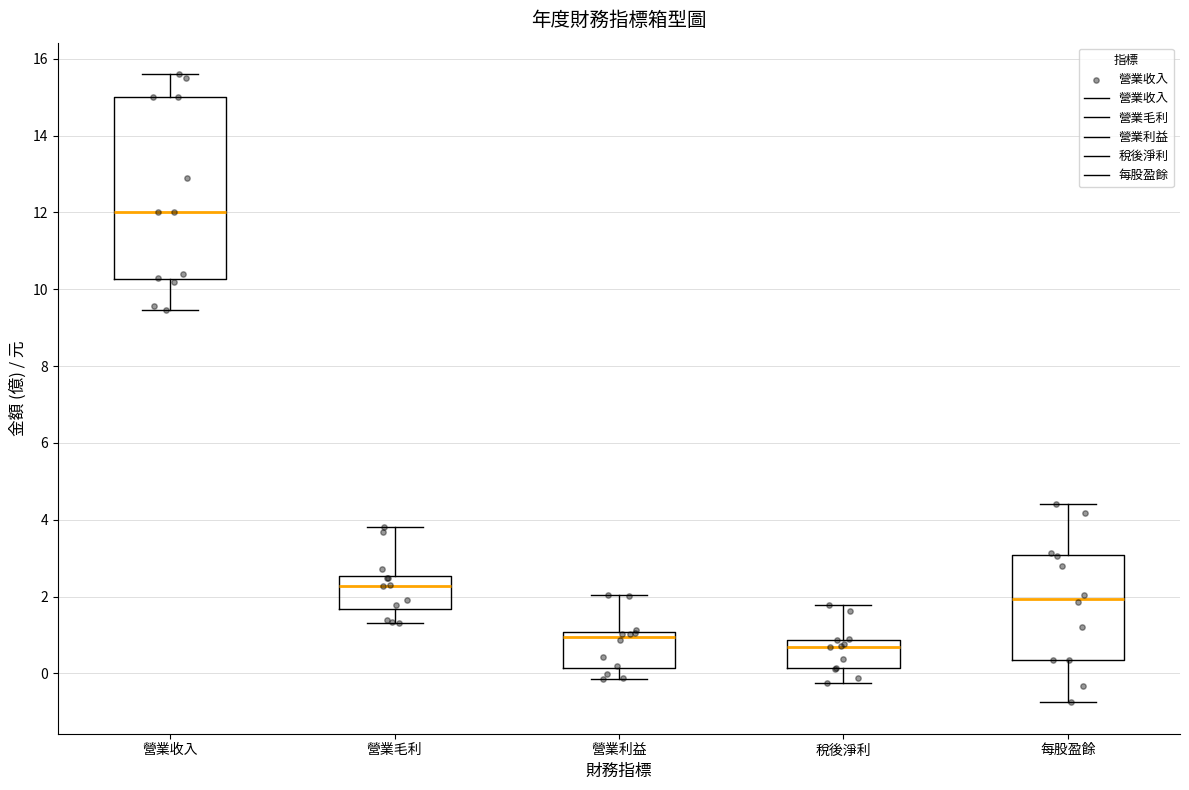

Which box has the lowest median line?

稅後淨利